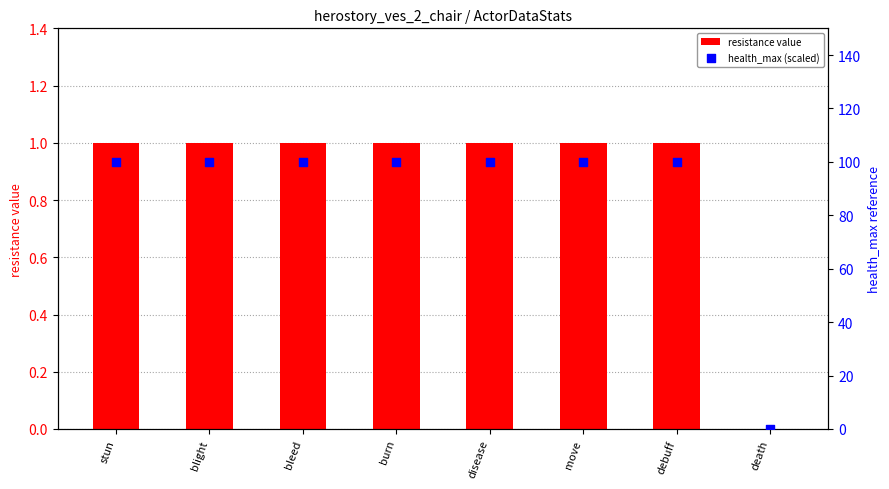

What is the total value across all series at stun?

101